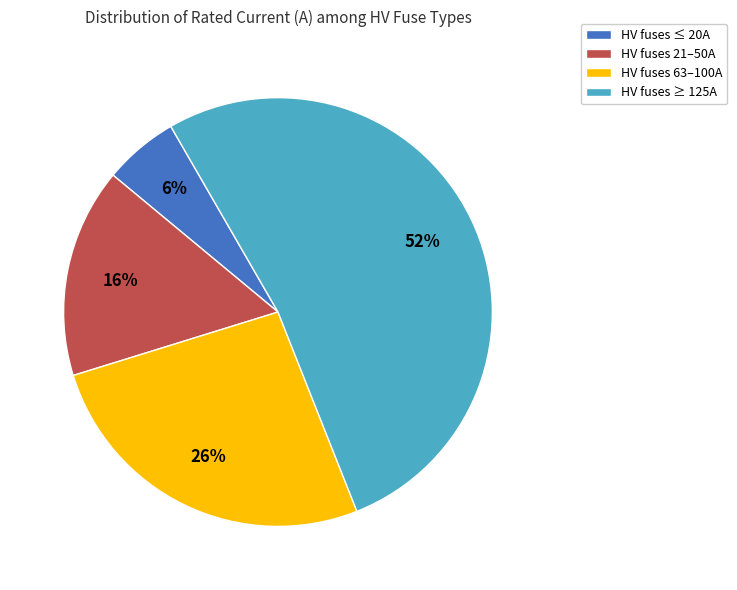

Which slice represents more than half of the pie?

HV fuses ≥ 125A